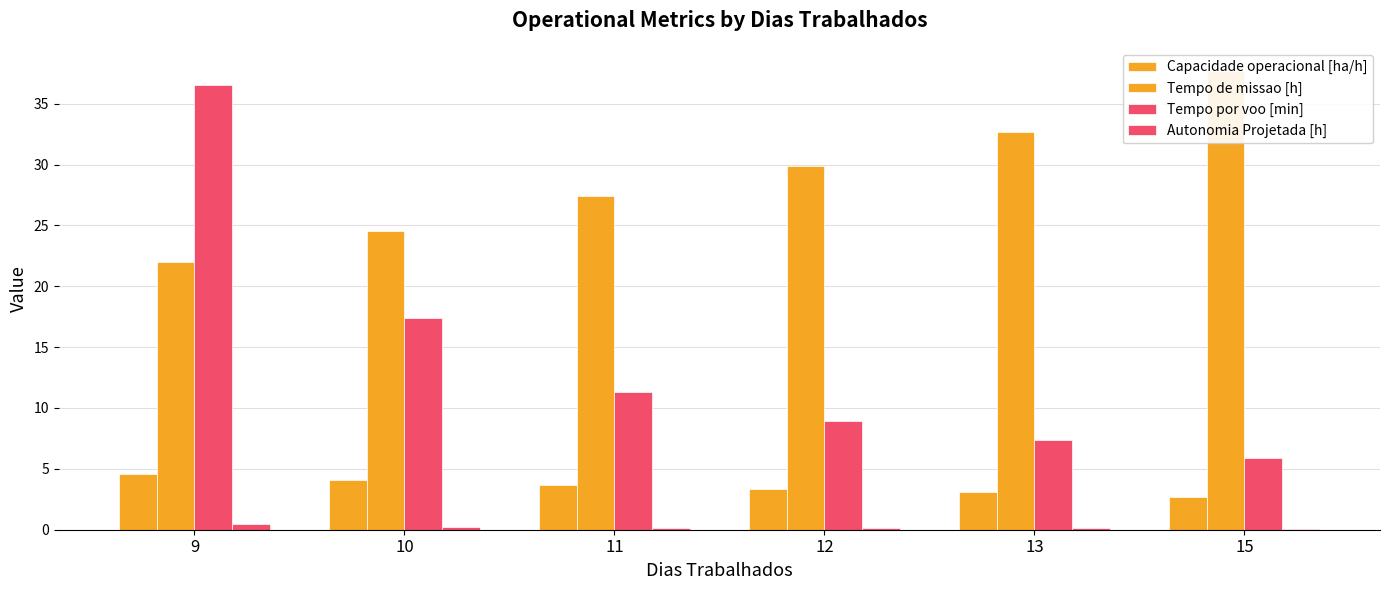

Count the number of data series in this chart.

4